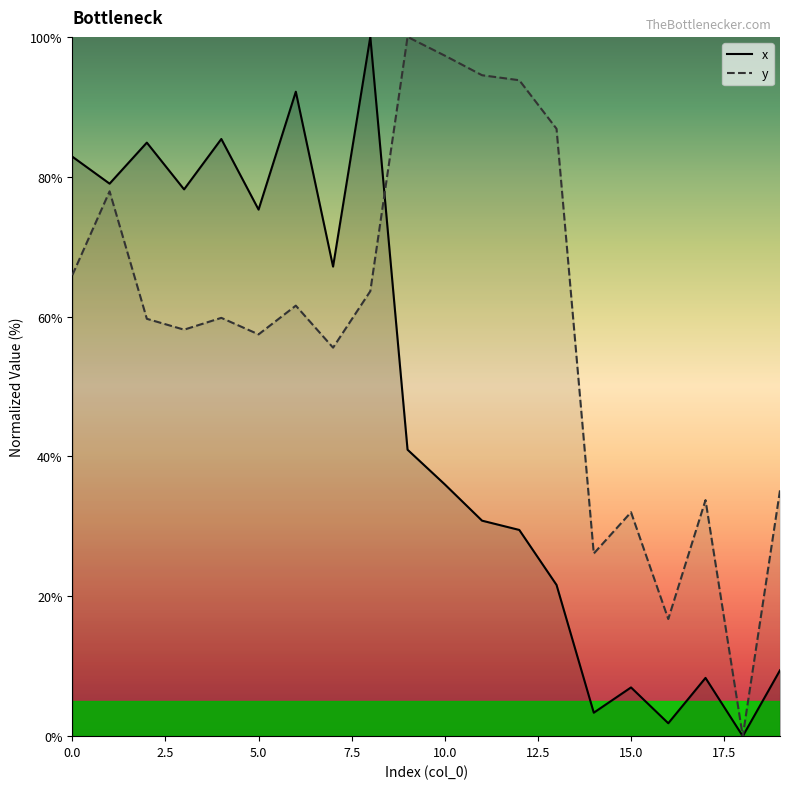

Reading left to right, transcribe all the data shown in this chart.

x: 82.9	79.0	84.9	78.2	85.4	75.3	92.2	67.1	100.0	41.0	36.0	30.8	29.5	21.6	3.4	7.0	1.8	8.3	0.0	9.4
y: 65.9	77.9	59.7	58.1	59.8	57.5	61.6	55.6	63.6	100.0	97.3	94.5	93.8	86.9	26.1	32.0	16.8	33.8	0.0	35.1